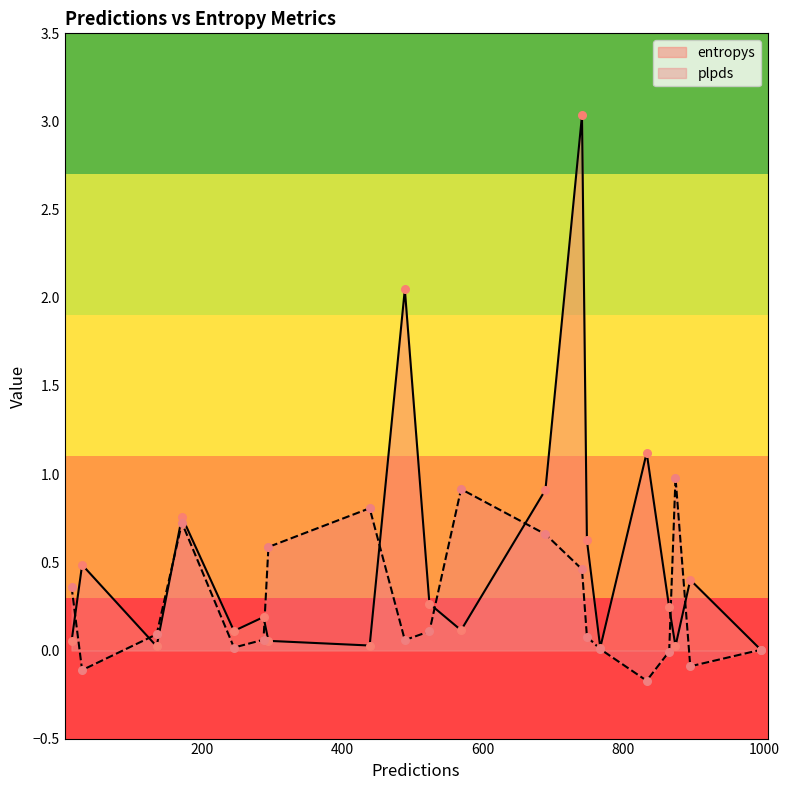

At which category is the sum across all series the highest?

741